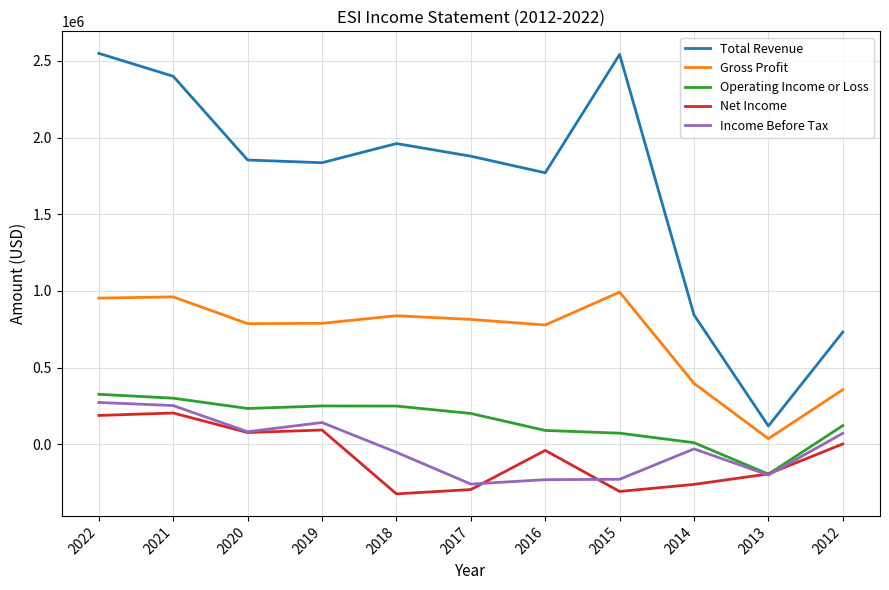

The Income Before Tax series shows -231800 at 2016. True or false?

True